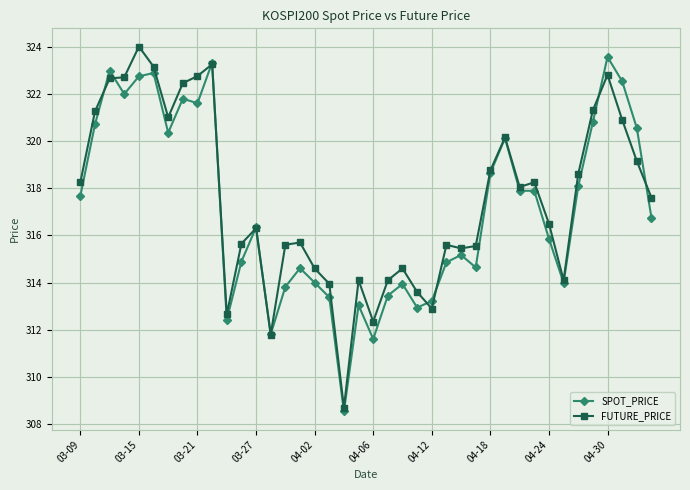

True or false: FUTURE_PRICE has more than 0 points higher than both neighbors.

True